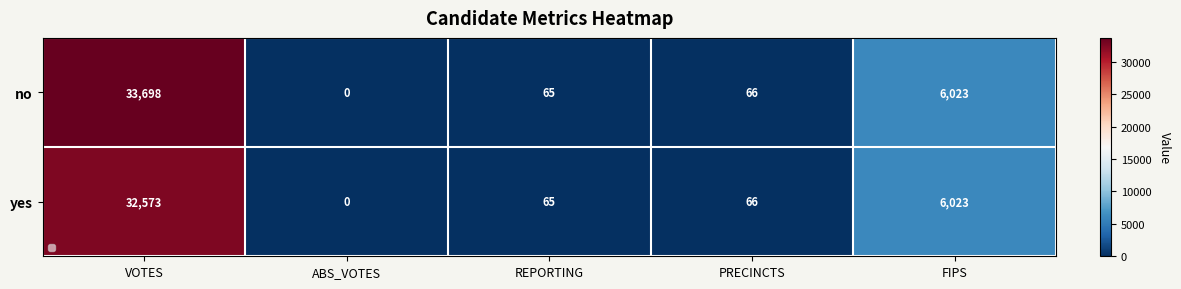

Reading left to right, what are all the values shown in this chart?

no: 33698	0	65	66	6023
yes: 32573	0	65	66	6023